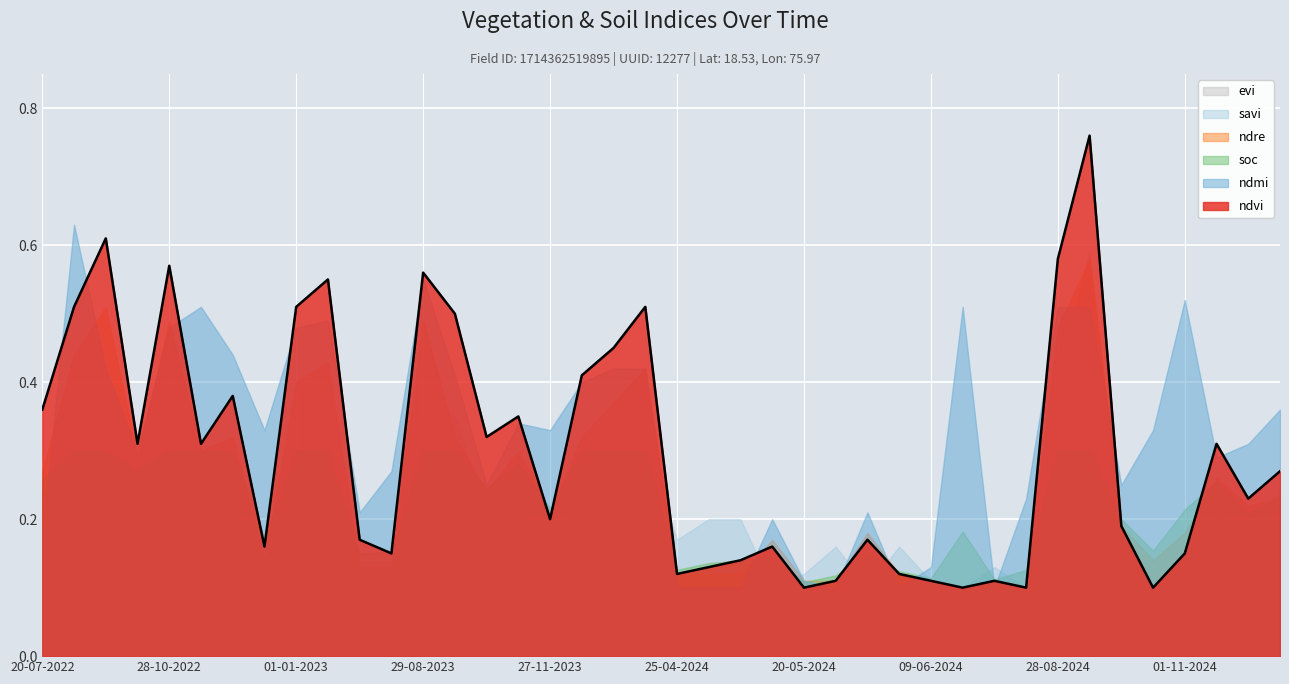

Count the evi values in the range 0 to 1.

40